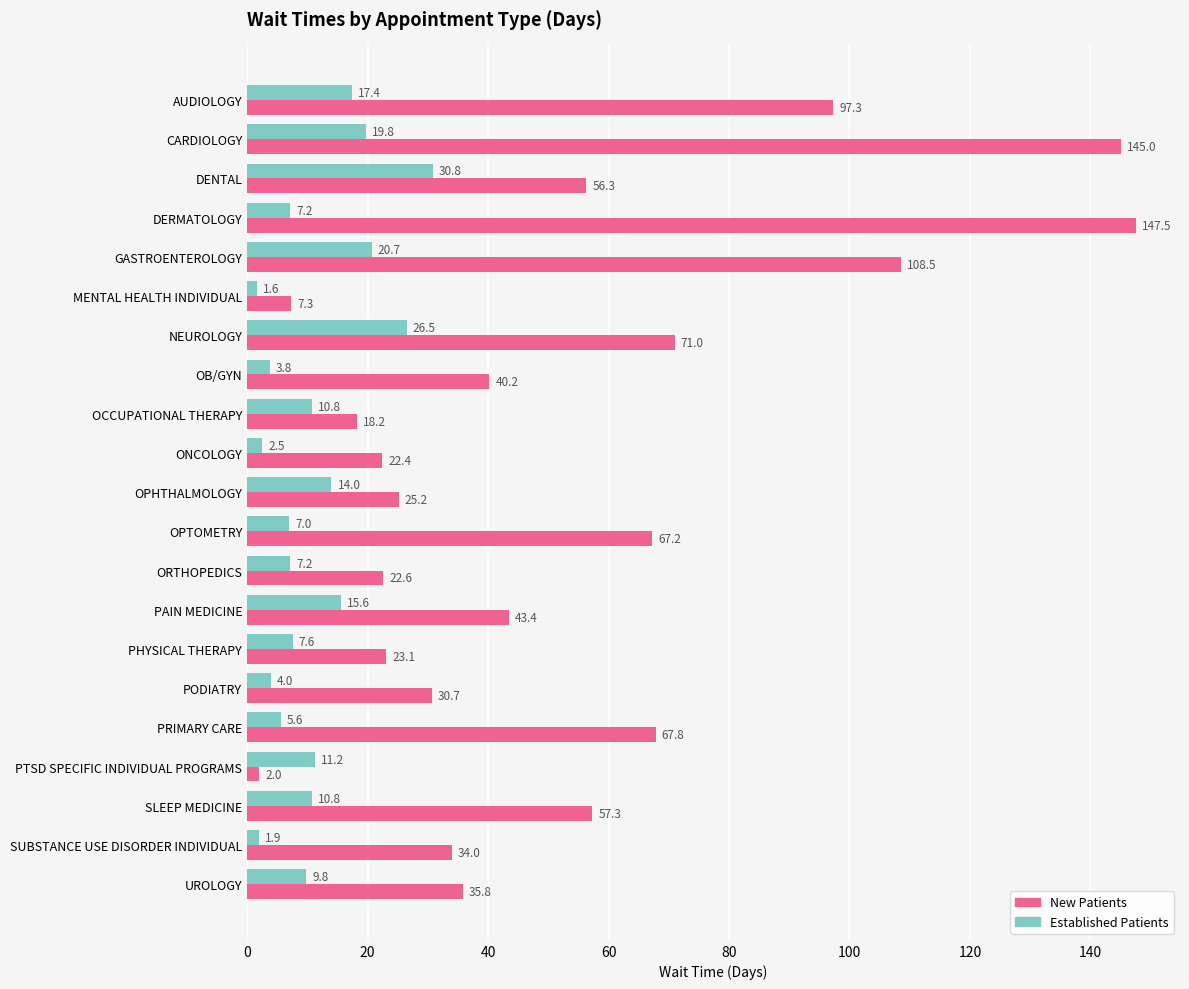

At which category is the sum across all series the highest?

CARDIOLOGY